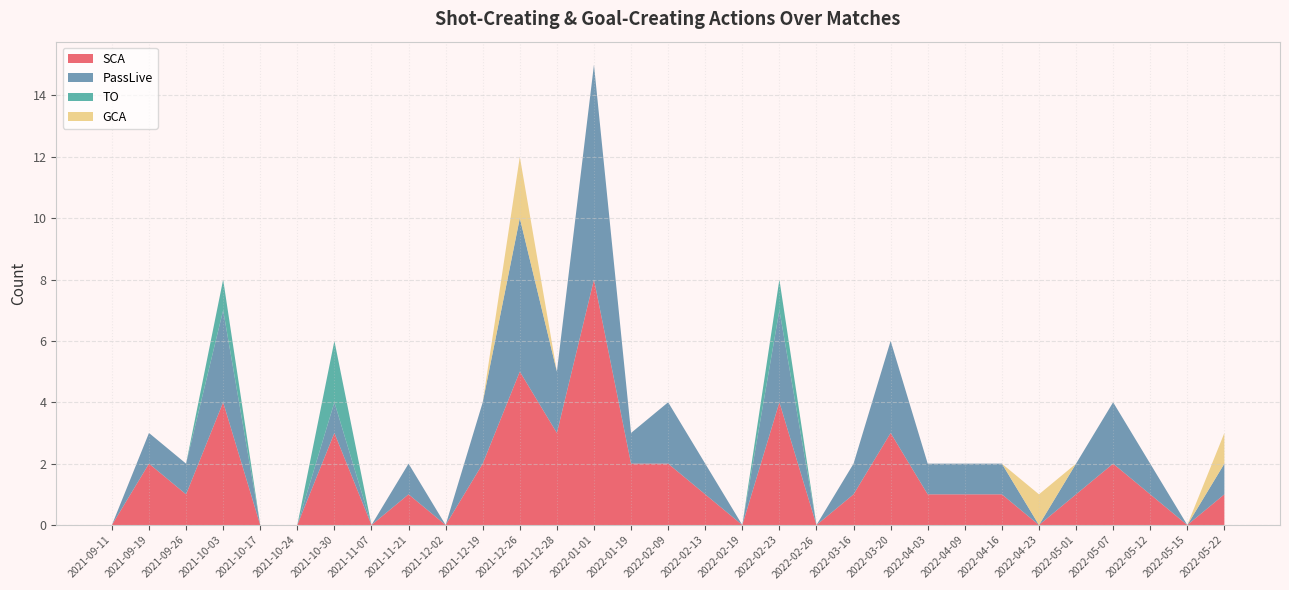

Reading left to right, transcribe all the data shown in this chart.

SCA: 0	2	1	4	0	0	3	0	1	0	2	5	3	8	2	2	1	0	4	0	1	3	1	1	1	0	1	2	1	0	1
PassLive: 0	1	1	3	0	0	1	0	1	0	2	5	2	7	1	2	1	0	3	0	1	3	1	1	1	0	1	2	1	0	1
TO: 0	0	0	1	0	0	2	0	0	0	0	0	0	0	0	0	0	0	1	0	0	0	0	0	0	0	0	0	0	0	0
GCA: 0	0	0	0	0	0	0	0	0	0	0	2	0	0	0	0	0	0	0	0	0	0	0	0	0	1	0	0	0	0	1